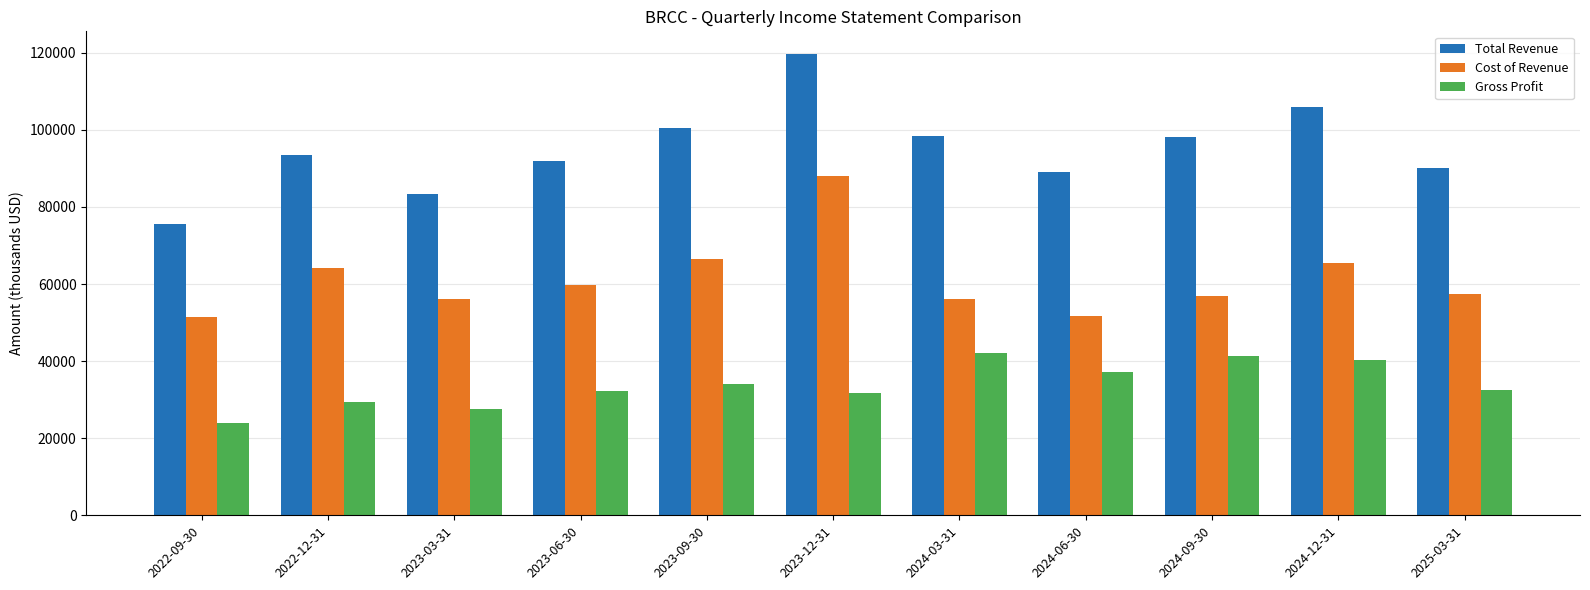

At which category is the sum across all series the highest?

2023-12-31